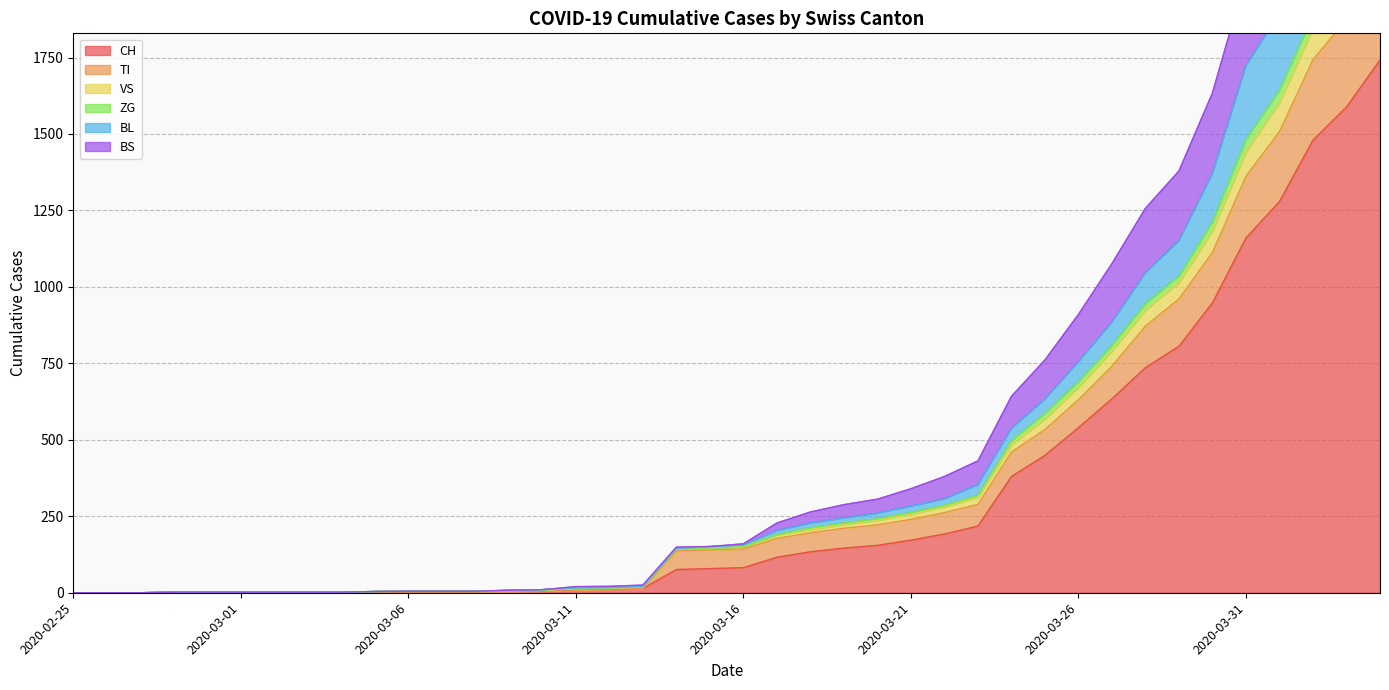

Rank the categories by ZG value from lowest to highest.

2020-02-25, 2020-02-26, 2020-02-27, 2020-02-28, 2020-02-29, 2020-03-01, 2020-03-02, 2020-03-03, 2020-03-04, 2020-03-05, 2020-03-06, 2020-03-07, 2020-03-08, 2020-03-09, 2020-03-10, 2020-03-11, 2020-03-12, 2020-03-13, 2020-03-14, 2020-03-15, 2020-03-16, 2020-03-17, 2020-03-18, 2020-03-19, 2020-03-20, 2020-03-21, 2020-03-22, 2020-03-23, 2020-03-24, 2020-03-25, 2020-03-26, 2020-03-27, 2020-03-28, 2020-03-29, 2020-03-30, 2020-03-31, 2020-04-01, 2020-04-02, 2020-04-03, 2020-04-04